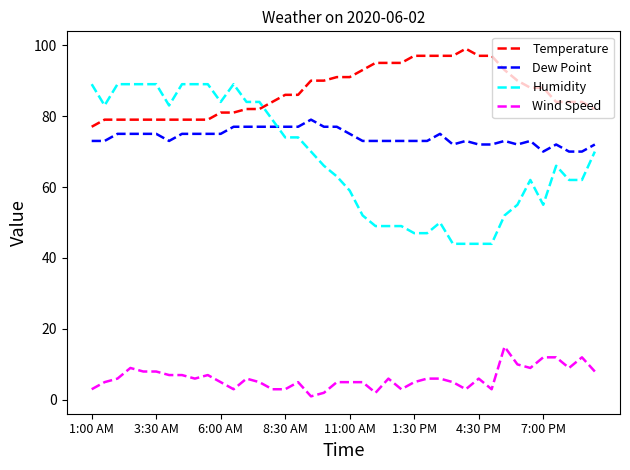

Which series has the largest total across all categories?

Temperature